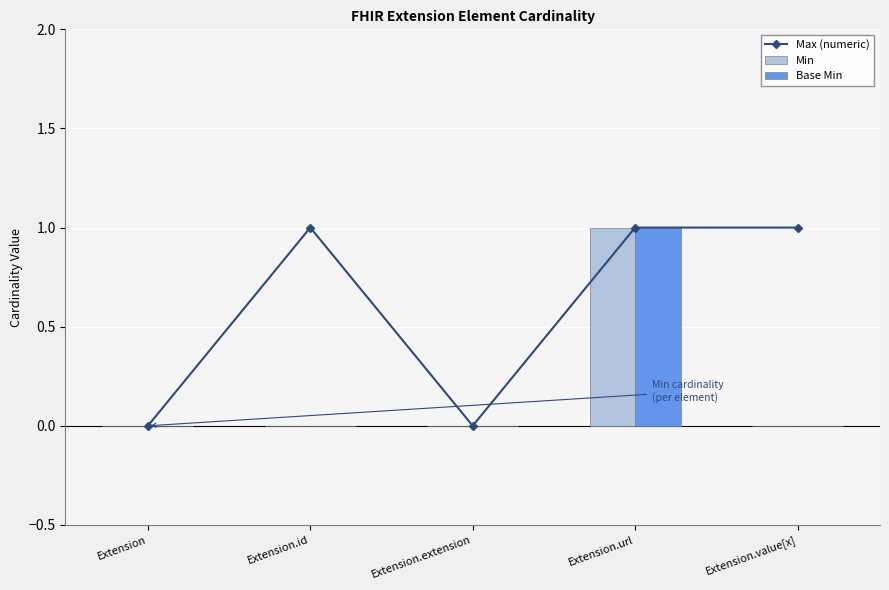

What is the label of the 2nd bar from the left?

Extension.id